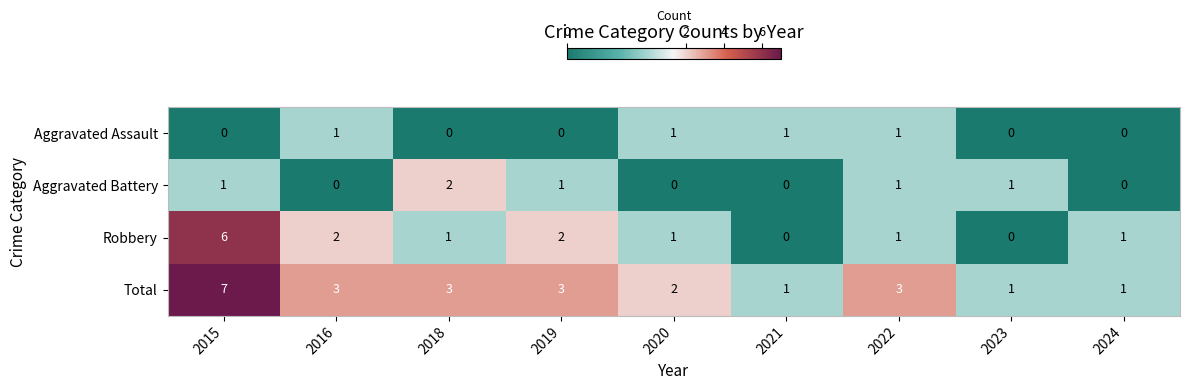

What is the difference between the maximum and second lowest values in the Total series?

6